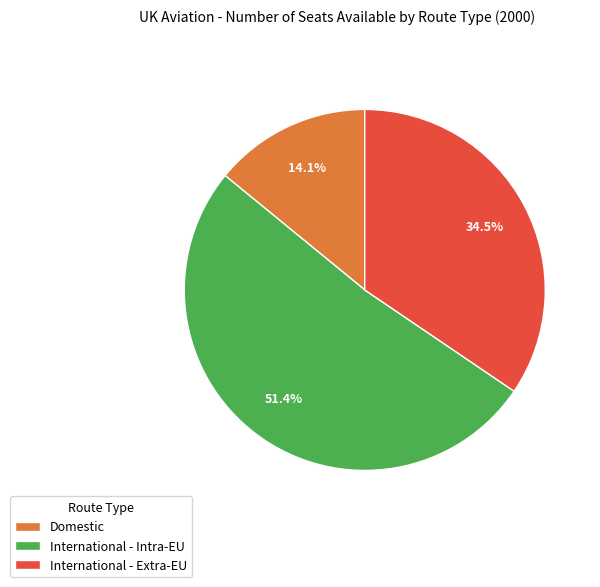

Count the number of slices in the pie.

3